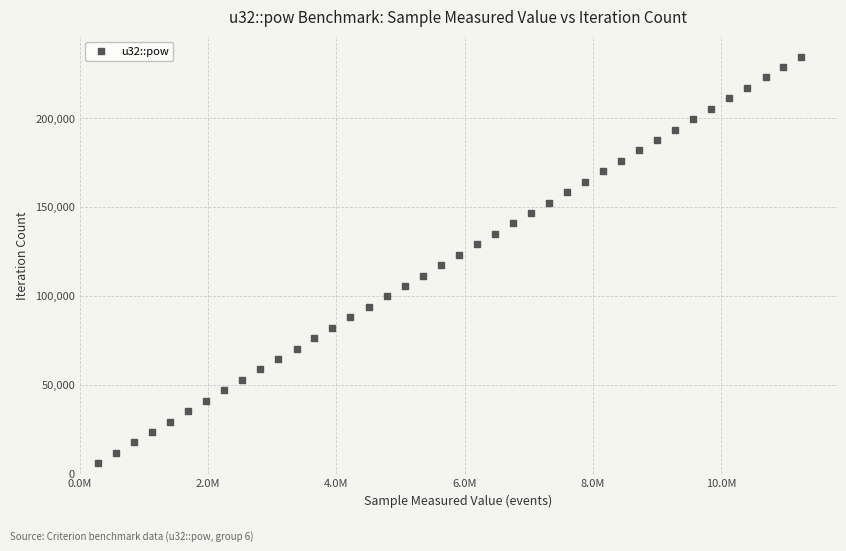

What is the range of X values (max minus min)?

10971792